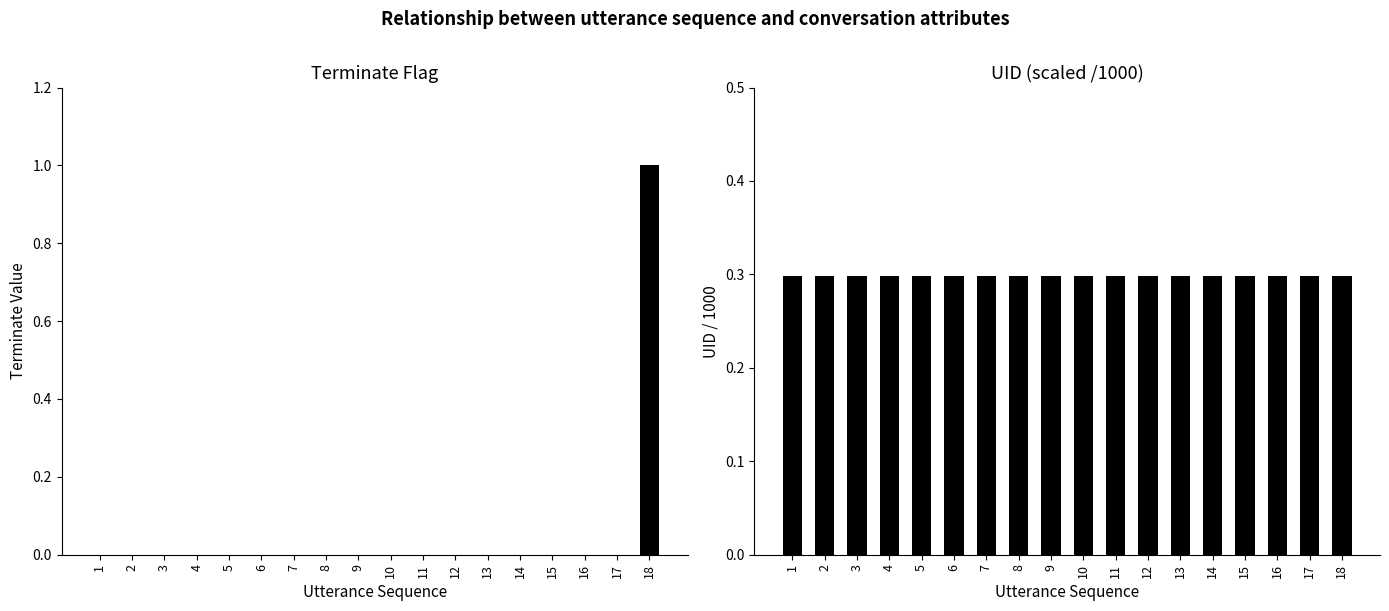

True or false: terminate has a value of 0.0 at 16.

True